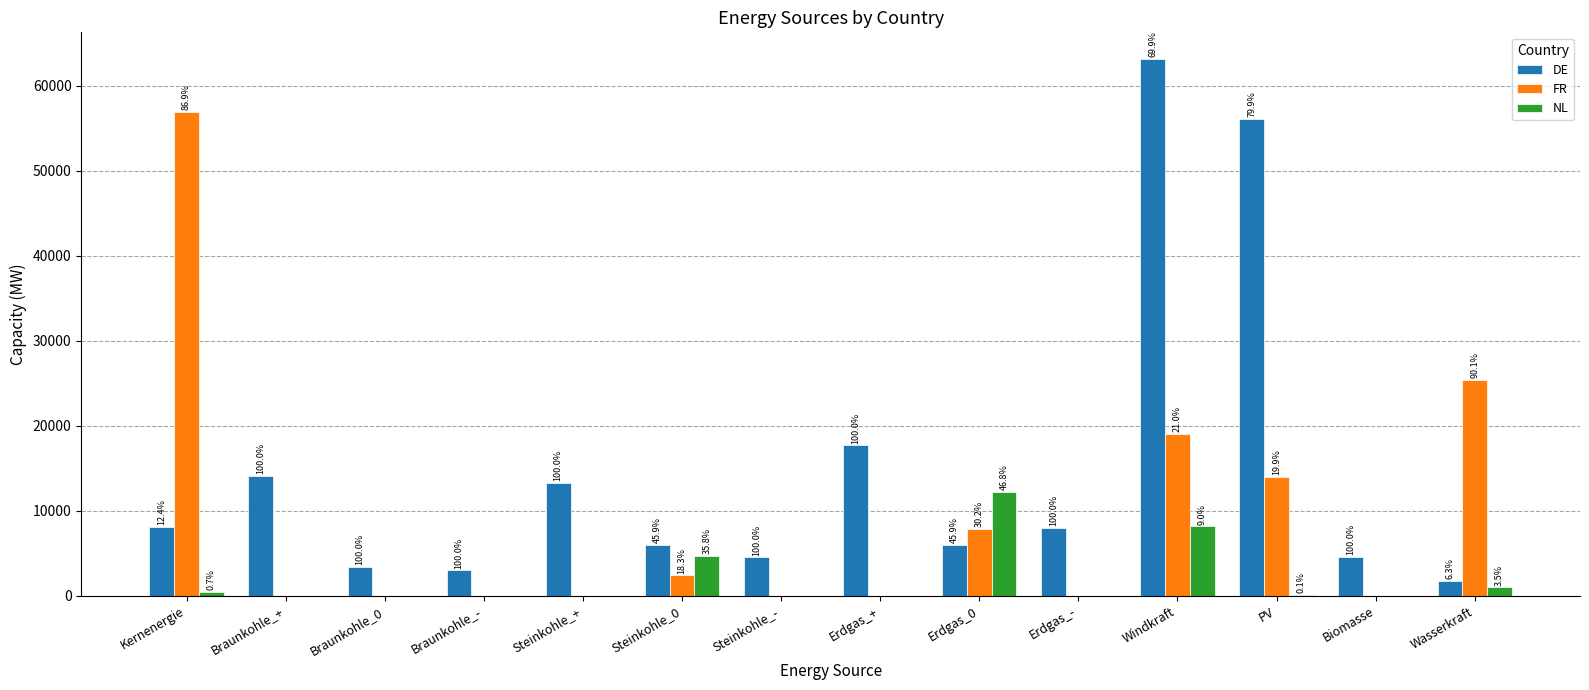

Between Braunkohle_+ and Erdgas_-, which series saw the biggest shift?

DE